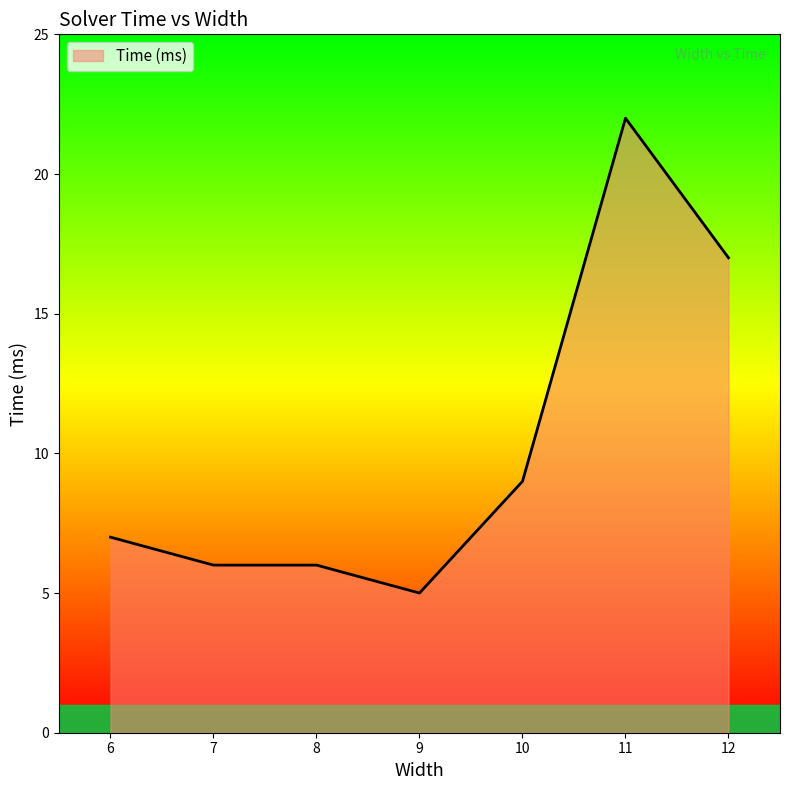

What value does the data have at 8?

6